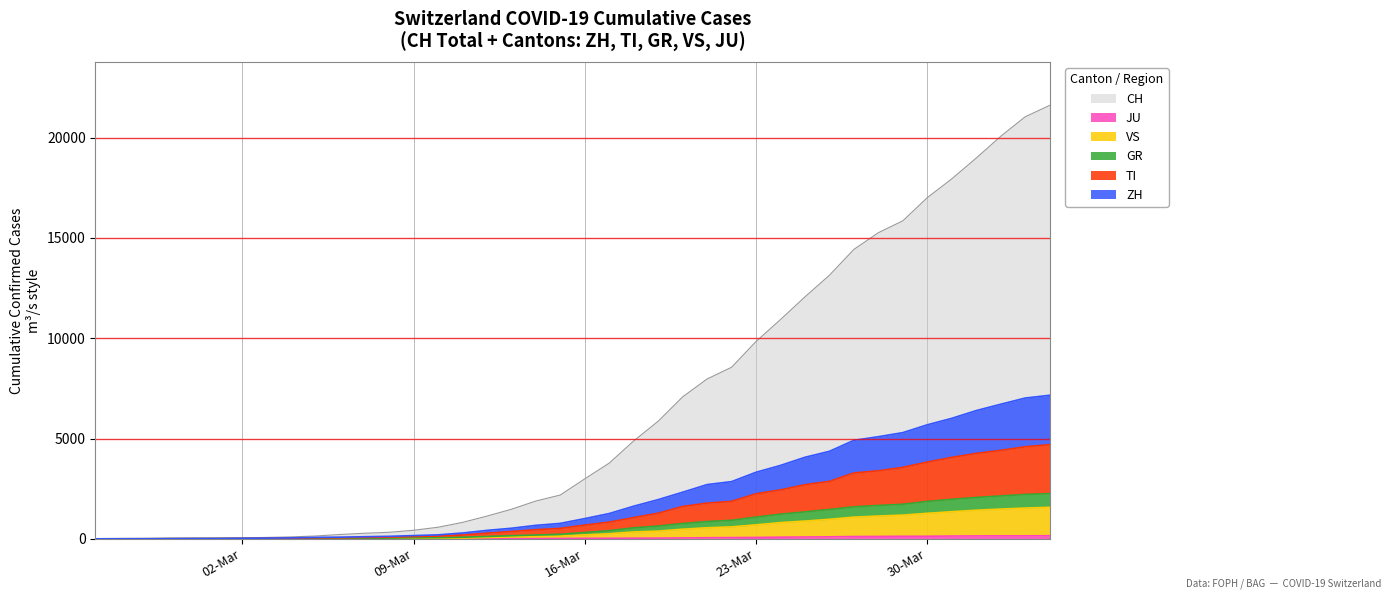

True or false: ZH and TI cross at least once.

False